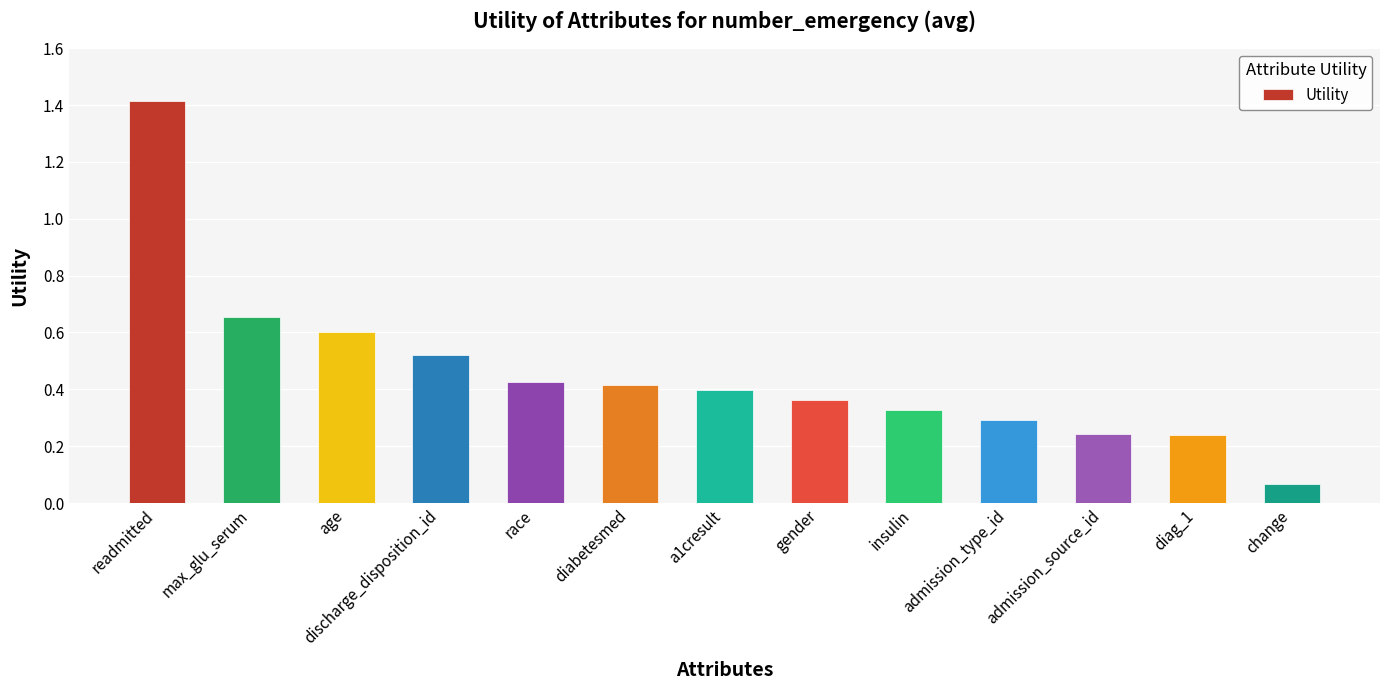

What is the label of the 7th bar from the right?

a1cresult